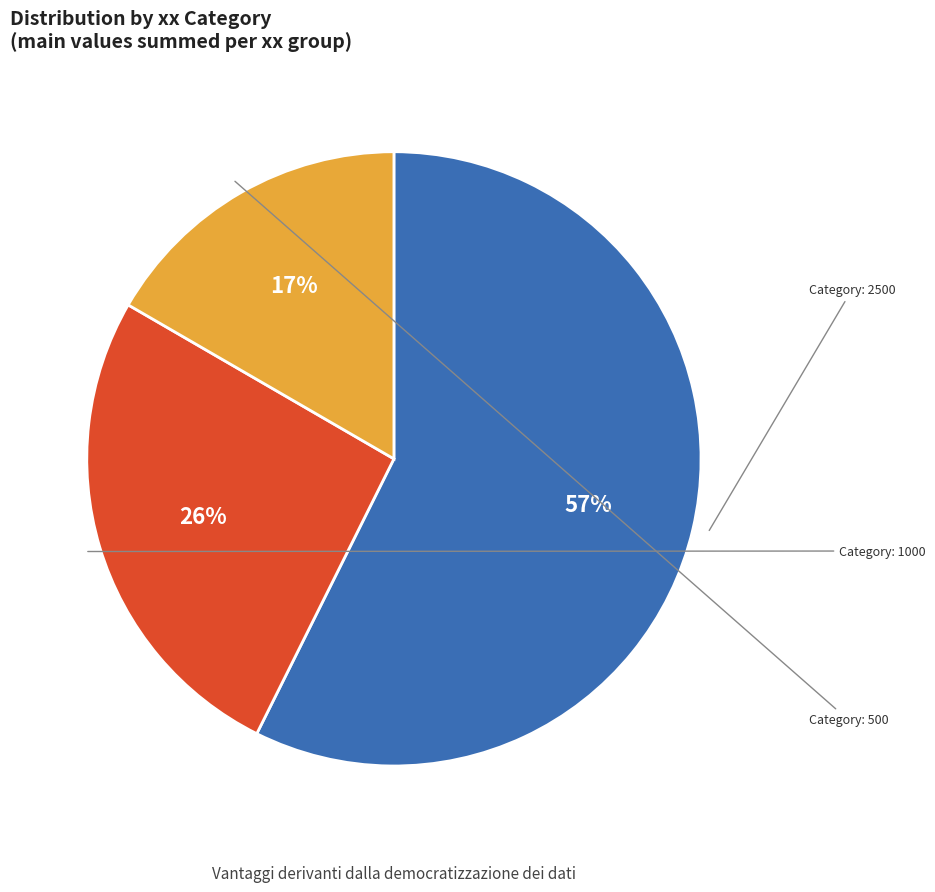

To the nearest percent, what is the average slice percentage?

33%